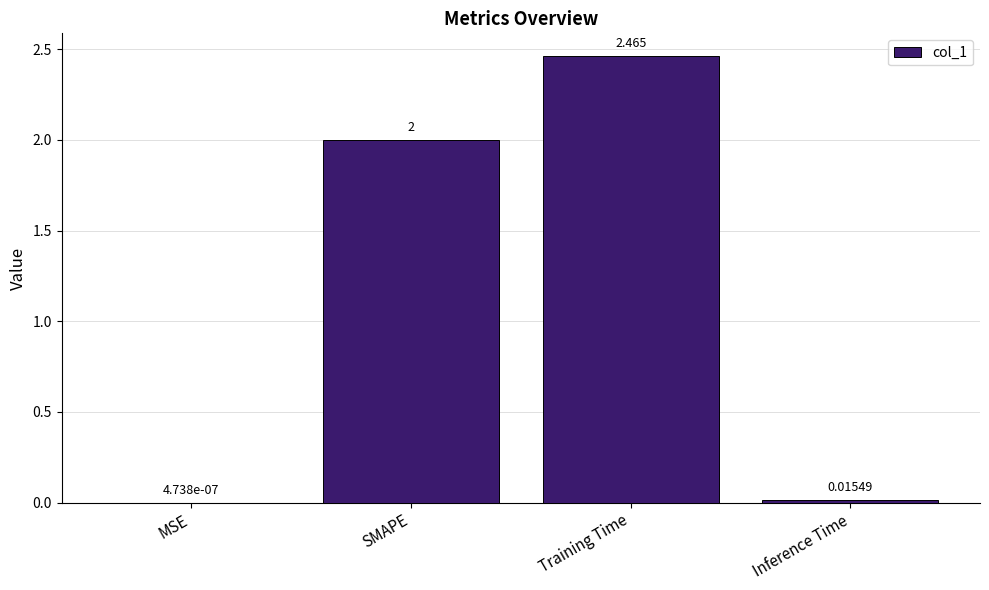

Between SMAPE and Inference Time, which is larger?

SMAPE